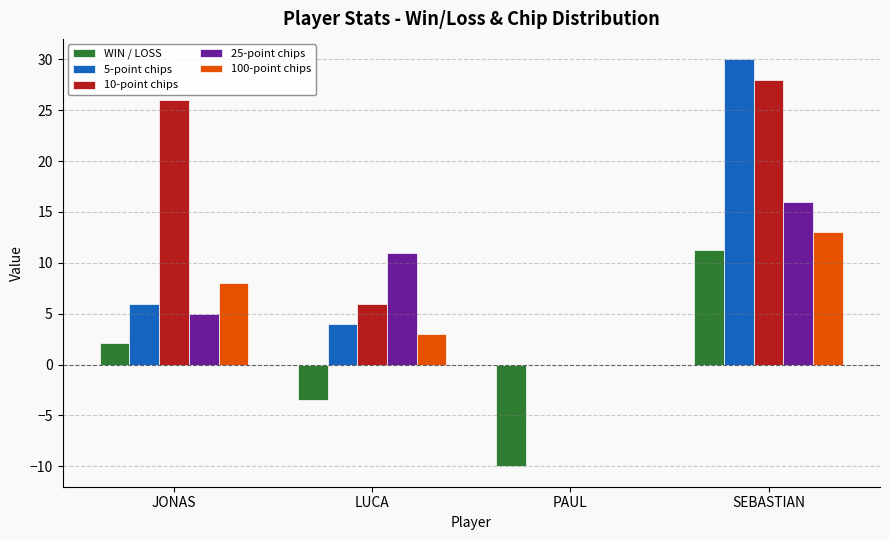

What is the sum of the WIN / LOSS values at LUCA and JONAS?

-1.3